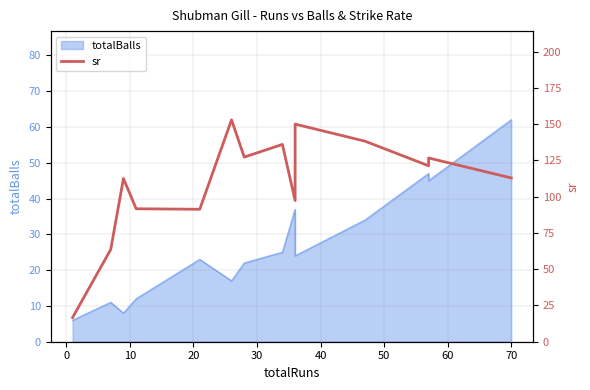

Does the chart display data point markers on the line(s)?

No